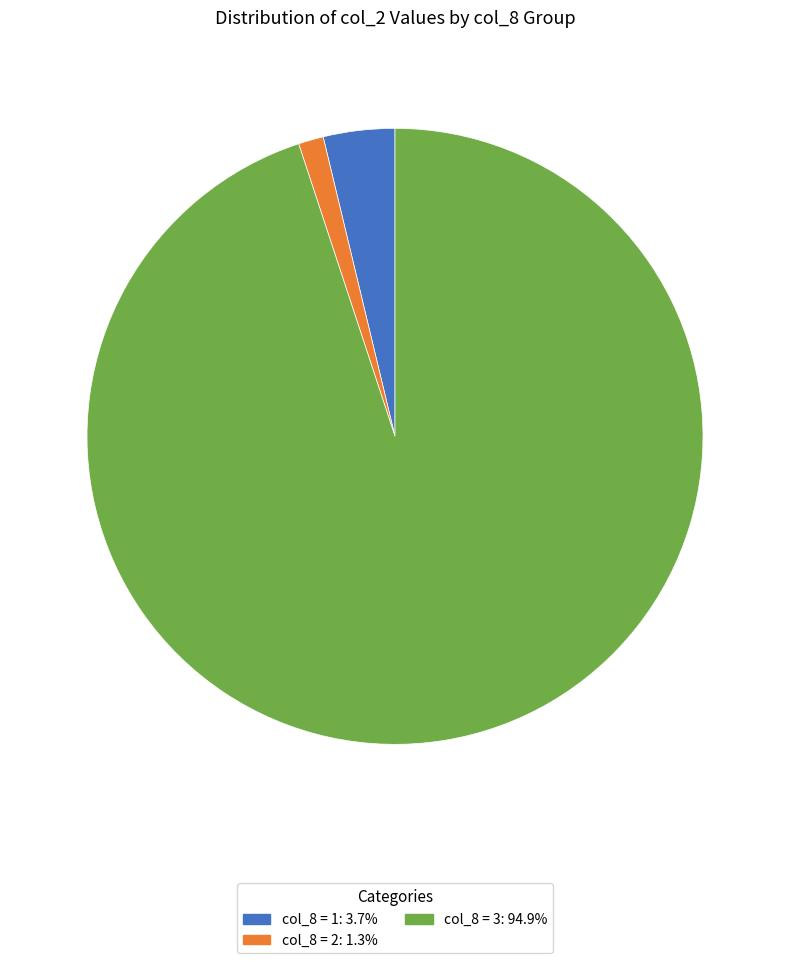

Is there a majority slice in this chart?

Yes